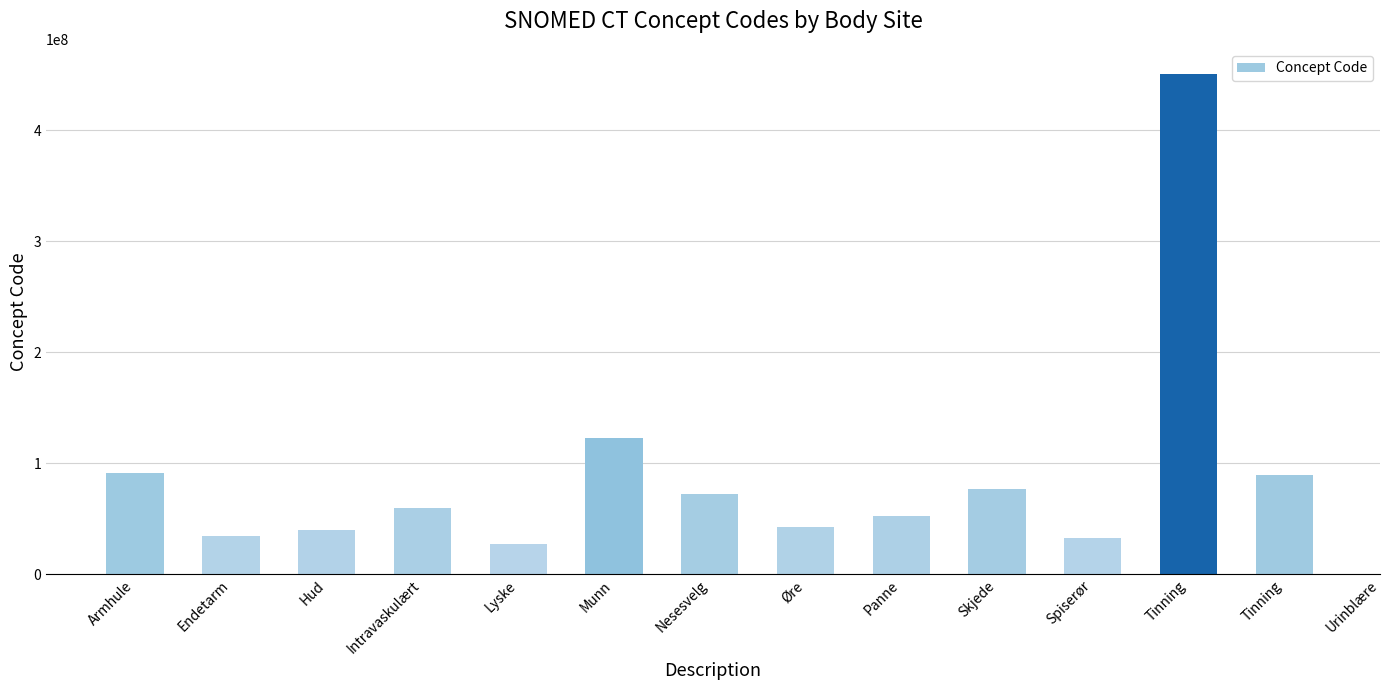

At which category does the chart reach its minimum across all series?

Lyske